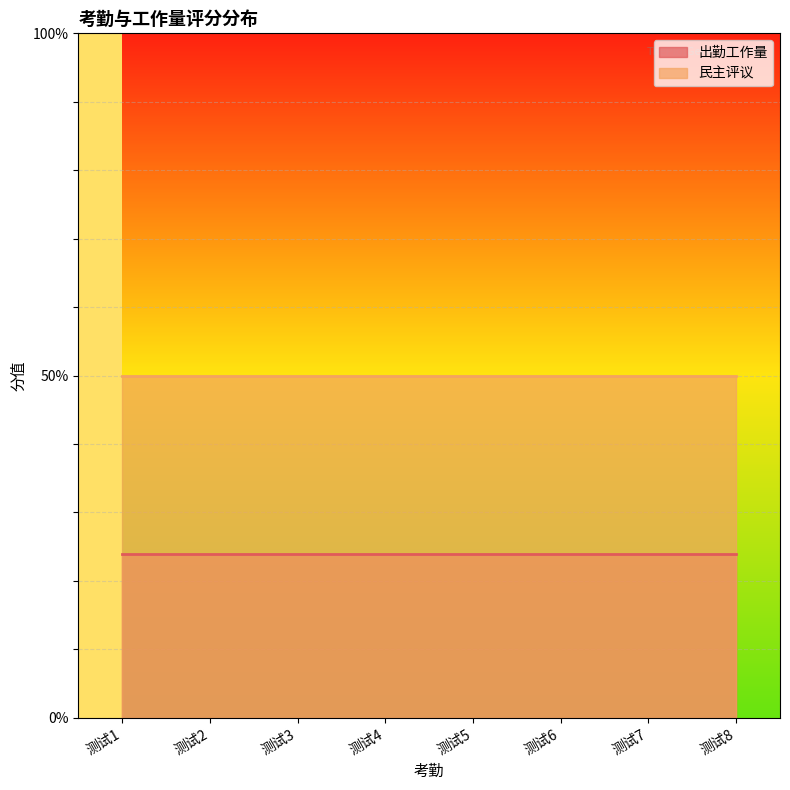

What is the spread (max minus min) of values at 测试1?

26